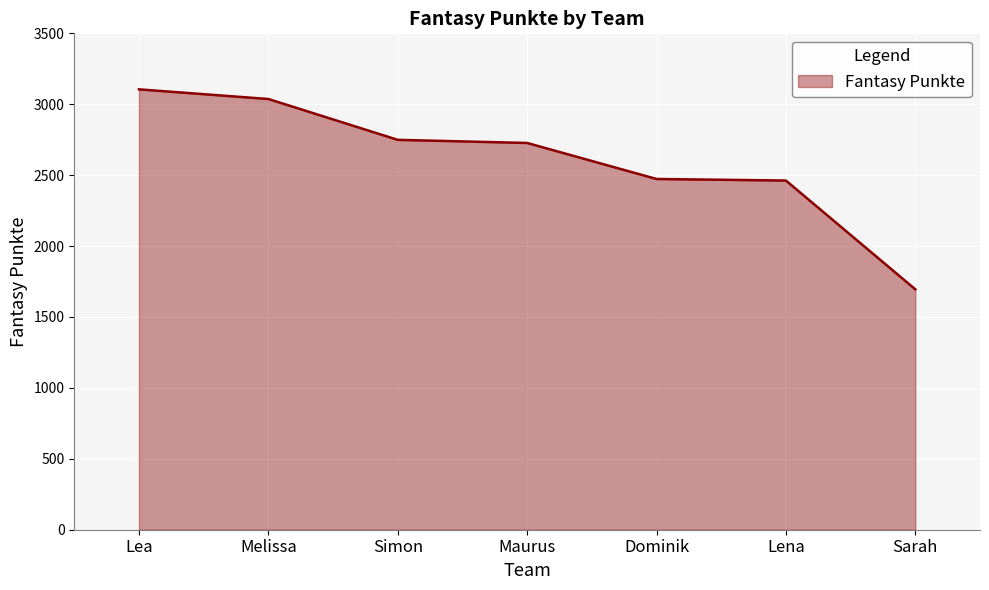

What is the approximate value at Lena?

2462